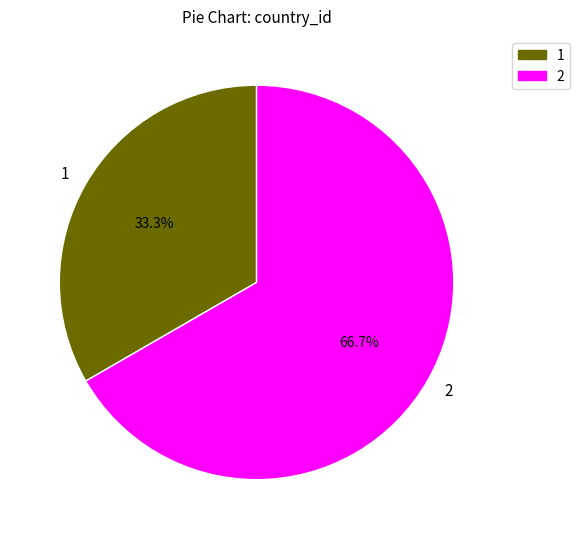

What is the ratio of the value at 1 to the value at 2?

0.5